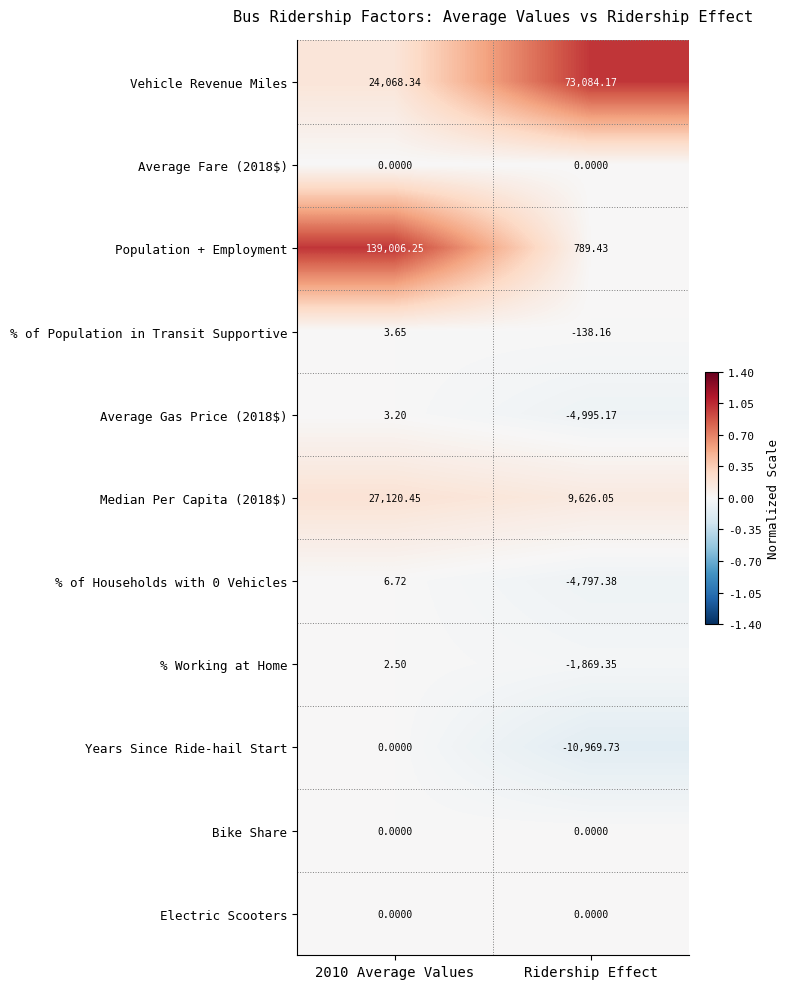

Count the number of data series in this chart.

11